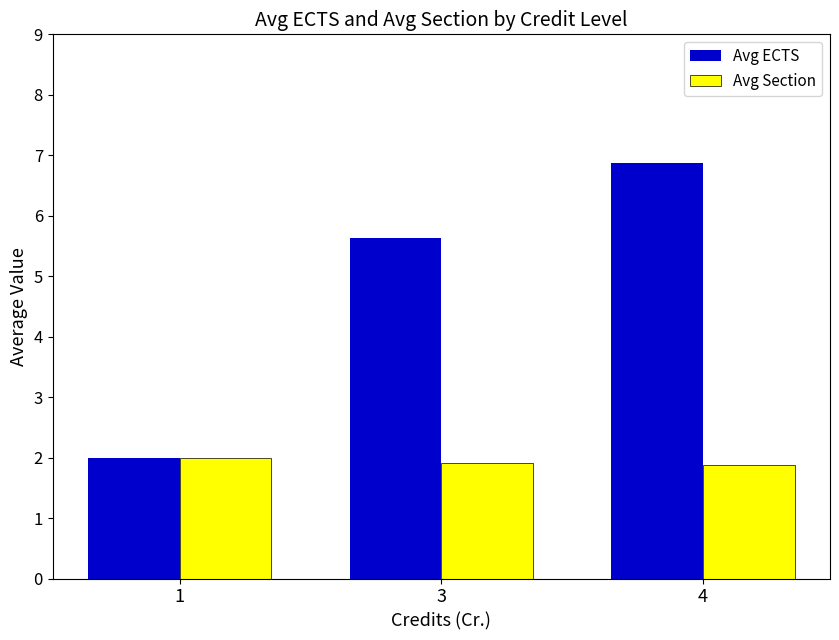

Which category has the highest value in the Avg ECTS series?

4